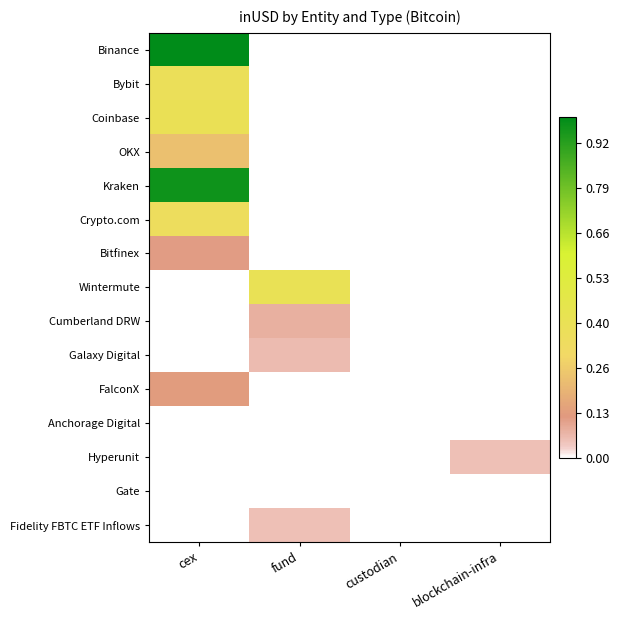

What is the difference between the highest and lowest values at fund?

7618286516.9